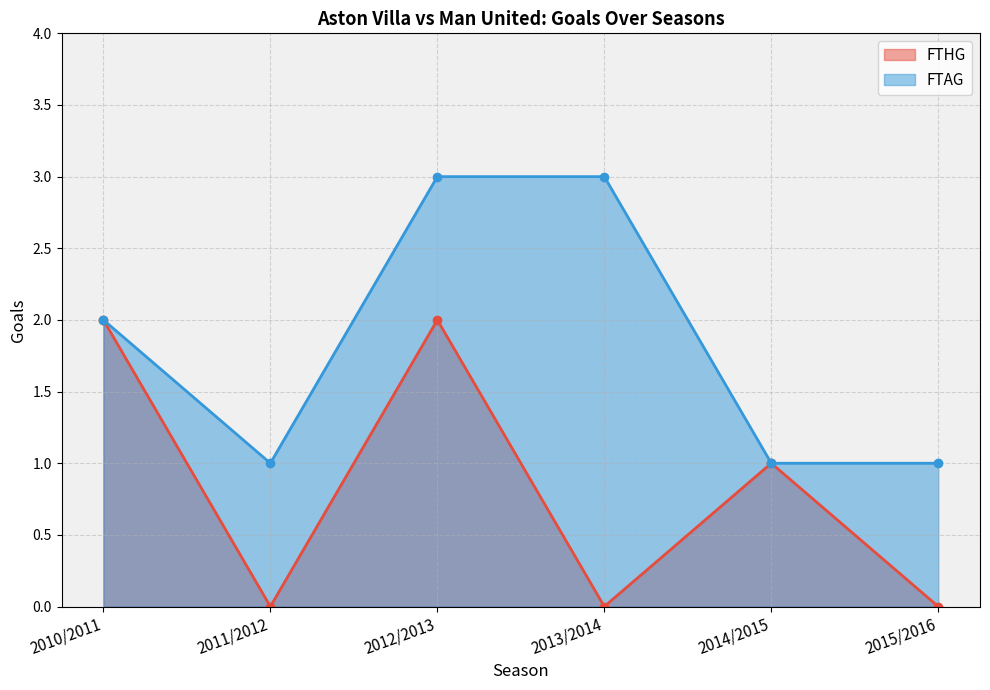

List the series in order of their peak value, lowest first.

FTHG, FTAG